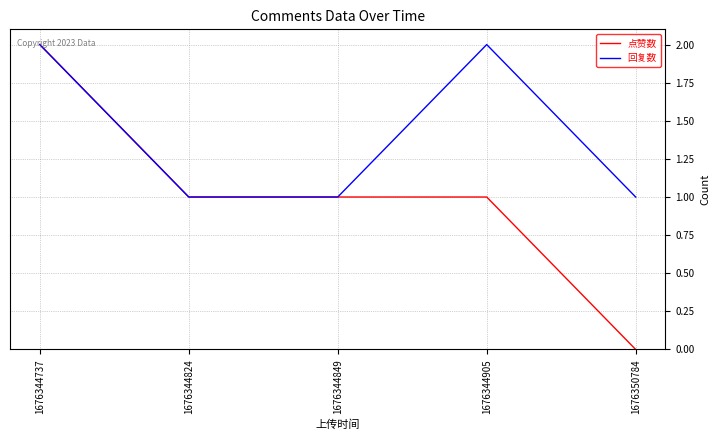

Which series has the largest range (max minus min)?

点赞数